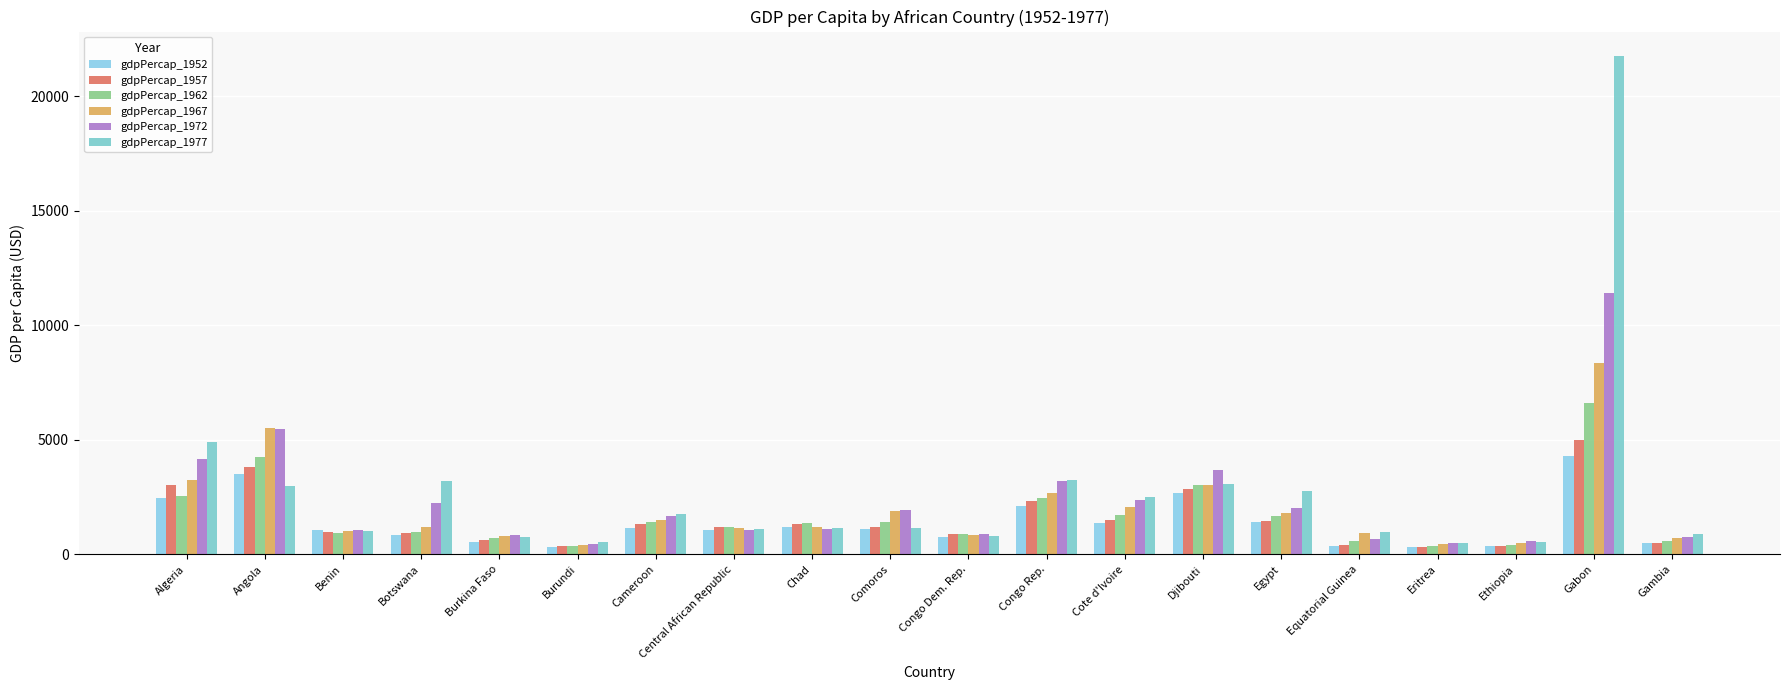

How many groups of bars are there?

20